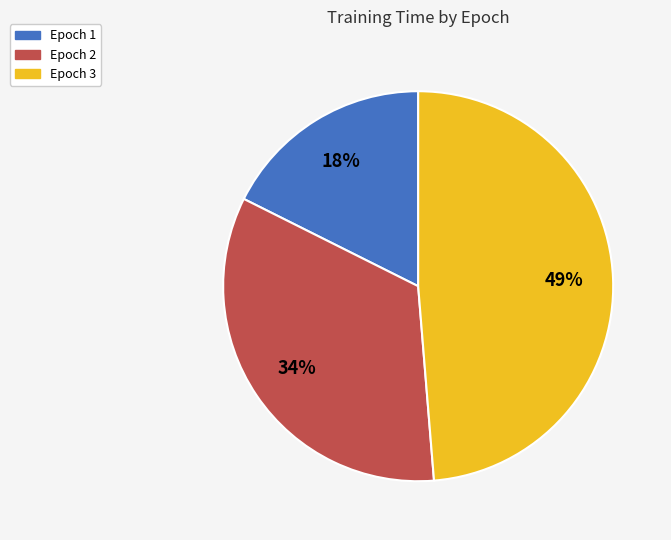

To the nearest percent, what is the average slice percentage?

33%